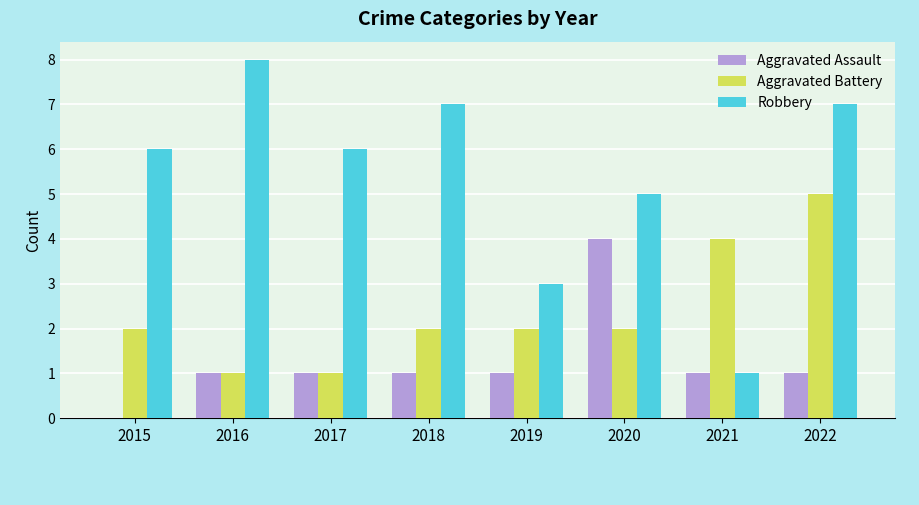

Reading right to left, extract all data points from this chart.

Aggravated Assault: 1	1	4	1	1	1	1	0
Aggravated Battery: 5	4	2	2	2	1	1	2
Robbery: 7	1	5	3	7	6	8	6